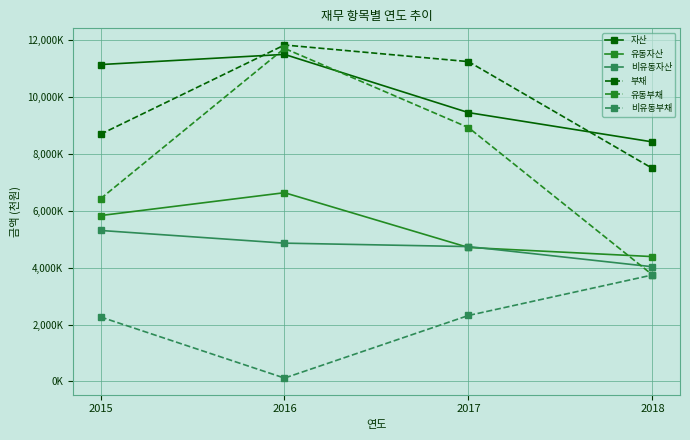

What are all the series names shown in the legend?

자산, 유동자산, 비유동자산, 부채, 유동부채, 비유동부채